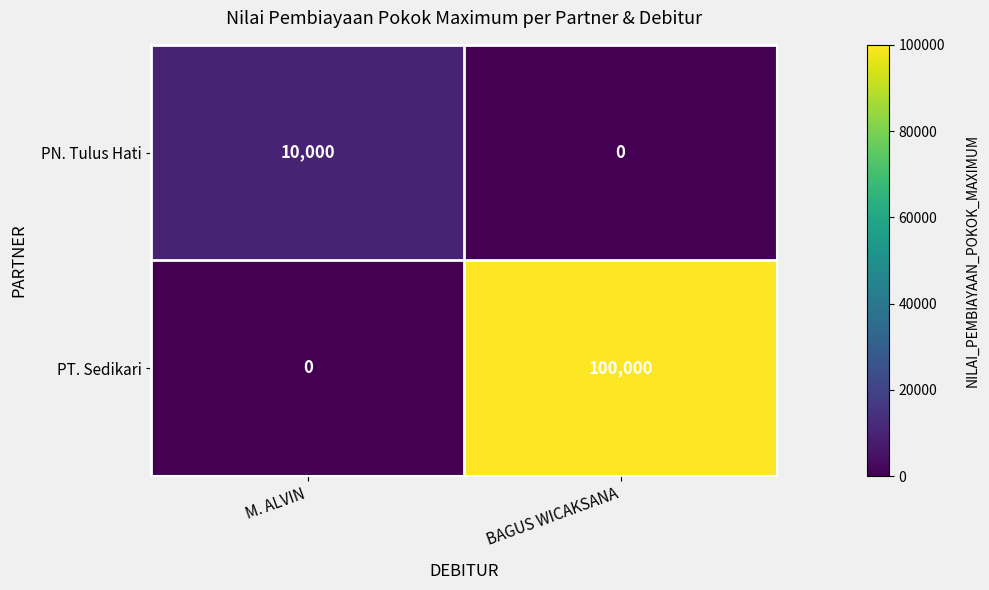

What is the highest value of the PN. Tulus Hati series?

10000